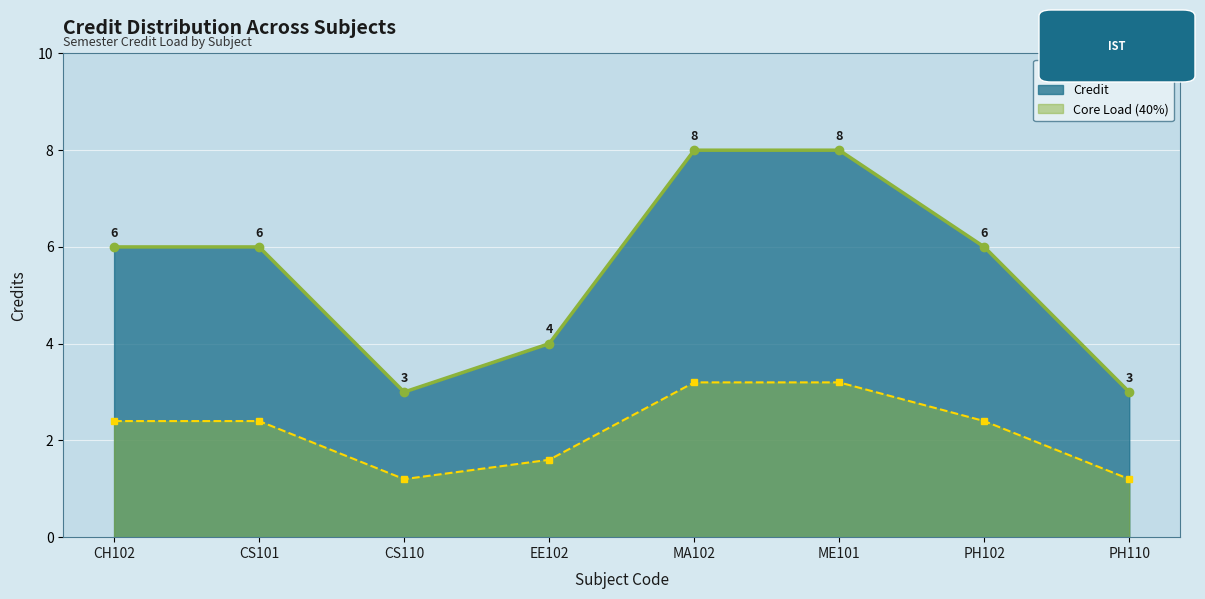

Reading left to right, extract all data points from this chart.

6	6	3	4	8	8	6	3